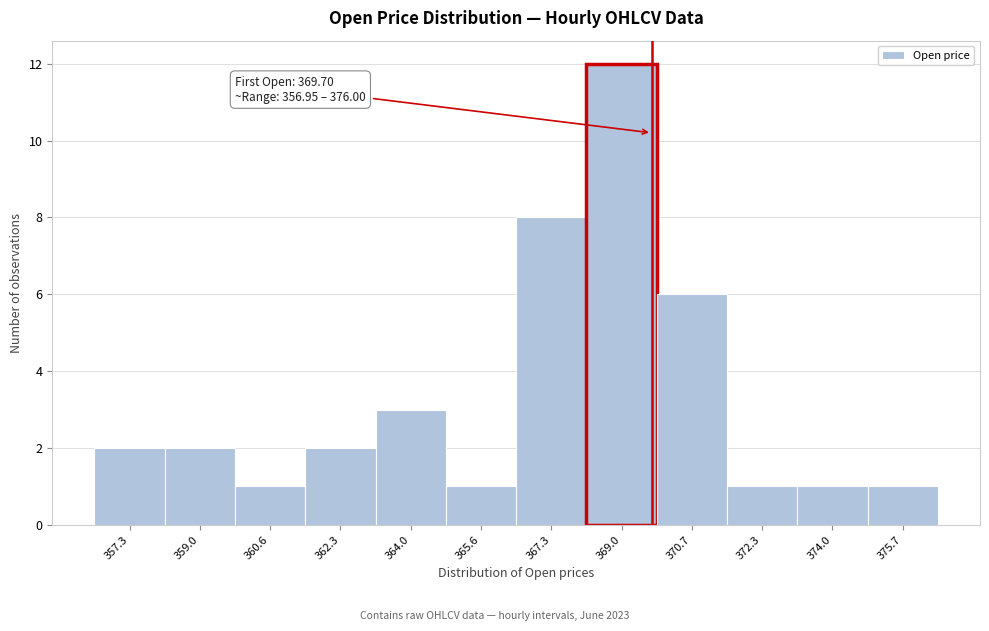

Over which range of the x-axis is the bar tallest?

368.2 to 369.8